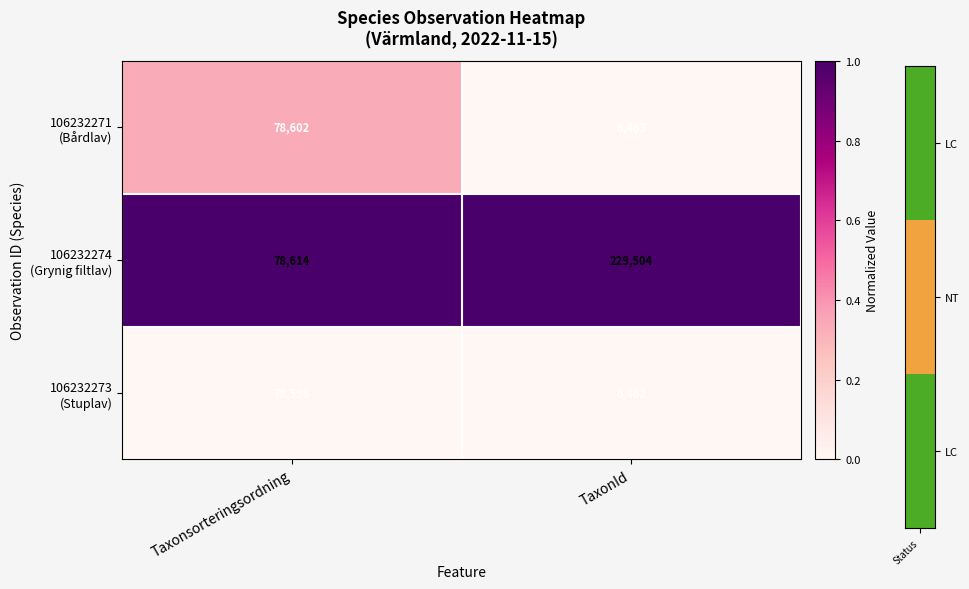

What is the spread (max minus min) of values at Taxonsorteringsordning?

18